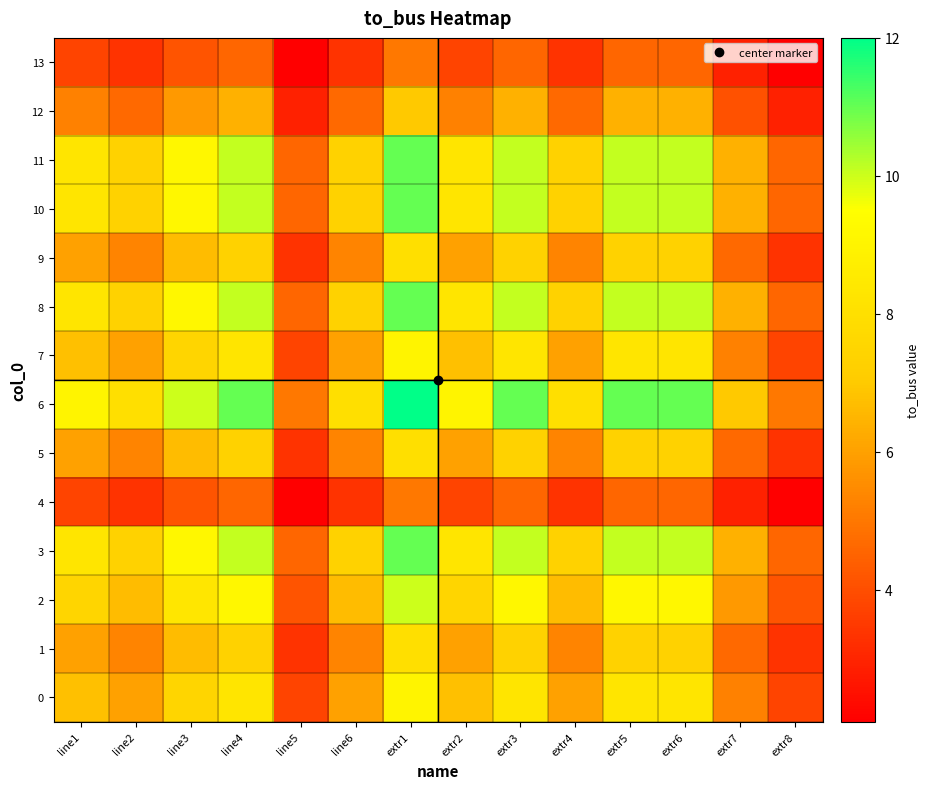

Reading right to left, extract all data points from this chart.

0: extr8=3.8	extr7=5.2	extr6=8.2	extr5=8.2	extr4=6.0	extr3=8.2	extr2=6.8	extr1=9.0	line6=6.0	line5=3.8	line4=8.2	line3=7.5	line2=6.0	line1=6.8
1: extr8=3.3	extr7=4.7	extr6=7.3	extr5=7.3	extr4=5.3	extr3=7.3	extr2=6.0	extr1=8.0	line6=5.3	line5=3.3	line4=7.3	line3=6.7	line2=5.3	line1=6.0
2: extr8=4.2	extr7=5.8	extr6=9.2	extr5=9.2	extr4=6.7	extr3=9.2	extr2=7.5	extr1=10.0	line6=6.7	line5=4.2	line4=9.2	line3=8.3	line2=6.7	line1=7.5
3: extr8=4.6	extr7=6.4	extr6=10.1	extr5=10.1	extr4=7.3	extr3=10.1	extr2=8.2	extr1=11.0	line6=7.3	line5=4.6	line4=10.1	line3=9.2	line2=7.3	line1=8.2
4: extr8=2.1	extr7=2.9	extr6=4.6	extr5=4.6	extr4=3.3	extr3=4.6	extr2=3.8	extr1=5.0	line6=3.3	line5=2.1	line4=4.6	line3=4.2	line2=3.3	line1=3.8
5: extr8=3.3	extr7=4.7	extr6=7.3	extr5=7.3	extr4=5.3	extr3=7.3	extr2=6.0	extr1=8.0	line6=5.3	line5=3.3	line4=7.3	line3=6.7	line2=5.3	line1=6.0
6: extr8=5.0	extr7=7.0	extr6=11.0	extr5=11.0	extr4=8.0	extr3=11.0	extr2=9.0	extr1=12.0	line6=8.0	line5=5.0	line4=11.0	line3=10.0	line2=8.0	line1=9.0
7: extr8=3.8	extr7=5.2	extr6=8.2	extr5=8.2	extr4=6.0	extr3=8.2	extr2=6.8	extr1=9.0	line6=6.0	line5=3.8	line4=8.2	line3=7.5	line2=6.0	line1=6.8
8: extr8=4.6	extr7=6.4	extr6=10.1	extr5=10.1	extr4=7.3	extr3=10.1	extr2=8.2	extr1=11.0	line6=7.3	line5=4.6	line4=10.1	line3=9.2	line2=7.3	line1=8.2
9: extr8=3.3	extr7=4.7	extr6=7.3	extr5=7.3	extr4=5.3	extr3=7.3	extr2=6.0	extr1=8.0	line6=5.3	line5=3.3	line4=7.3	line3=6.7	line2=5.3	line1=6.0
10: extr8=4.6	extr7=6.4	extr6=10.1	extr5=10.1	extr4=7.3	extr3=10.1	extr2=8.2	extr1=11.0	line6=7.3	line5=4.6	line4=10.1	line3=9.2	line2=7.3	line1=8.2
11: extr8=4.6	extr7=6.4	extr6=10.1	extr5=10.1	extr4=7.3	extr3=10.1	extr2=8.2	extr1=11.0	line6=7.3	line5=4.6	line4=10.1	line3=9.2	line2=7.3	line1=8.2
12: extr8=2.9	extr7=4.1	extr6=6.4	extr5=6.4	extr4=4.7	extr3=6.4	extr2=5.2	extr1=7.0	line6=4.7	line5=2.9	line4=6.4	line3=5.8	line2=4.7	line1=5.2
13: extr8=2.1	extr7=2.9	extr6=4.6	extr5=4.6	extr4=3.3	extr3=4.6	extr2=3.8	extr1=5.0	line6=3.3	line5=2.1	line4=4.6	line3=4.2	line2=3.3	line1=3.8